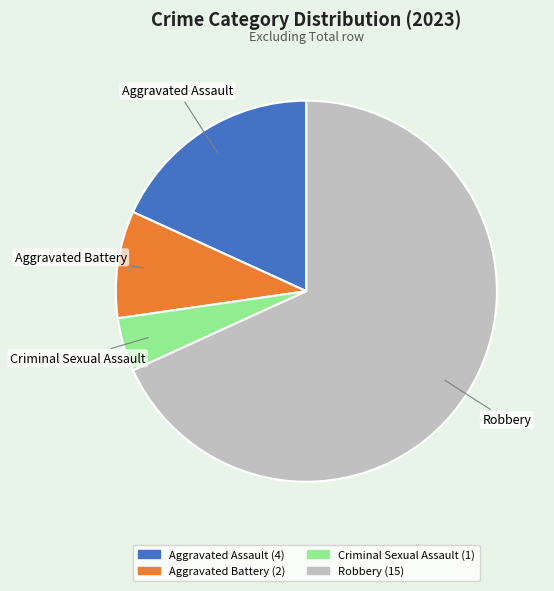

Is the sum of Robbery and Aggravated Assault greater than half?

Yes